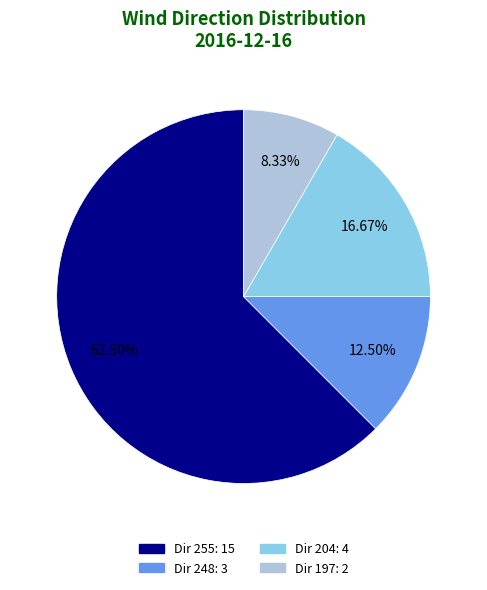

Does any single category account for the majority?

Yes